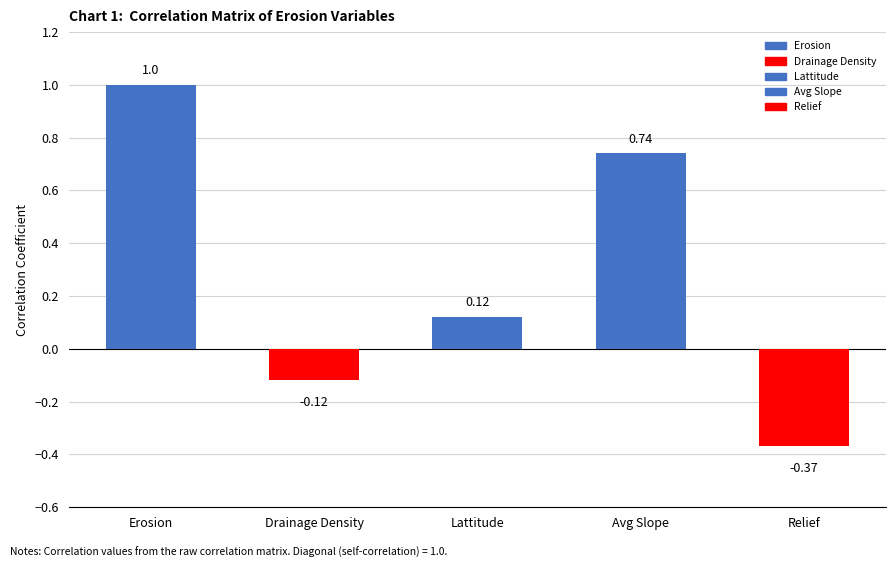

Is it true that Erosion equals 0.1 at Lattitude?

True